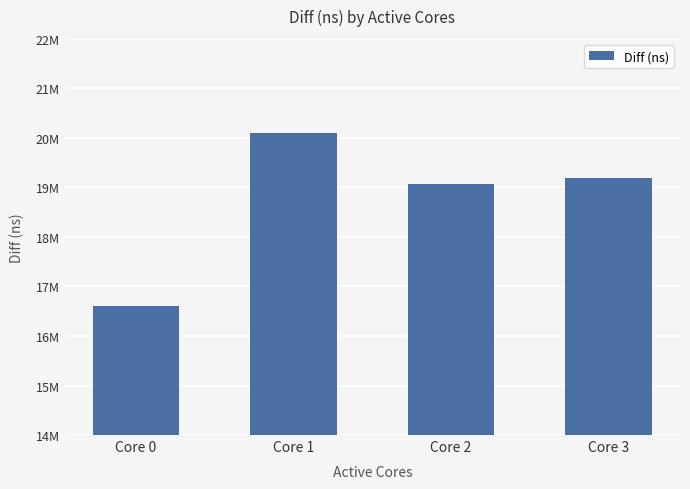

Approximately how many times larger is the value at Core 2 compared to Core 1?

0.9